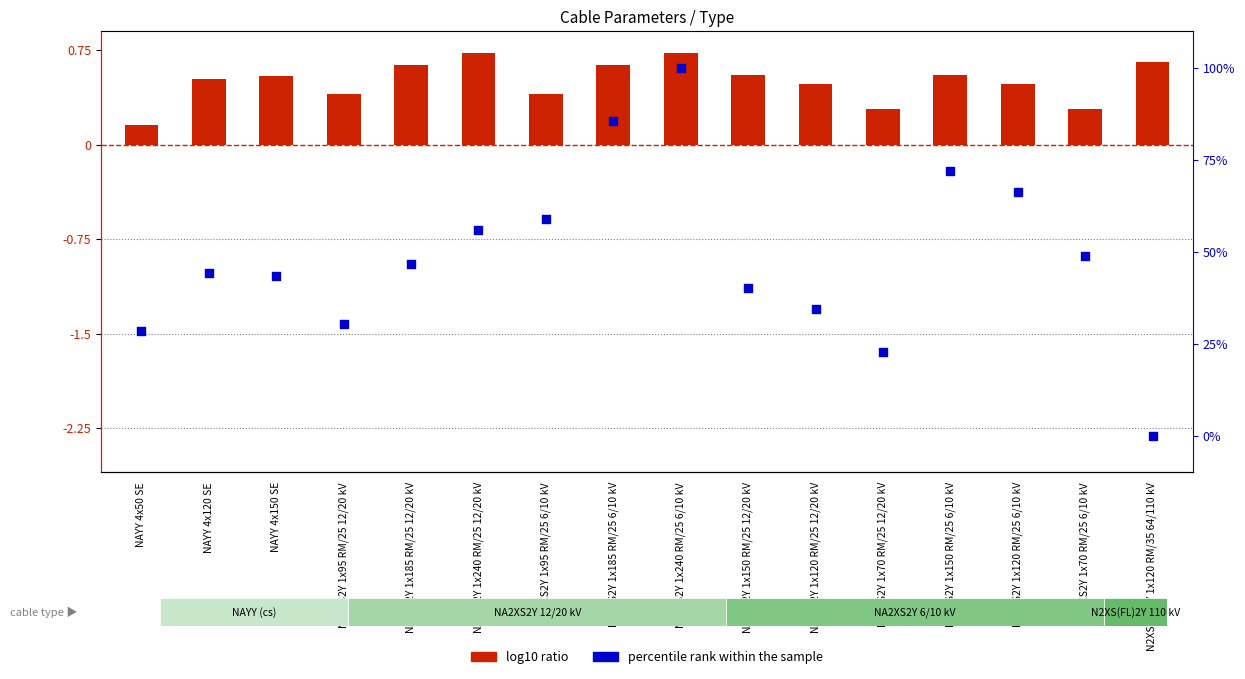

At which category is the sum across all series the highest?

NA2XS2Y 1x240 RM/25 6/10 kV